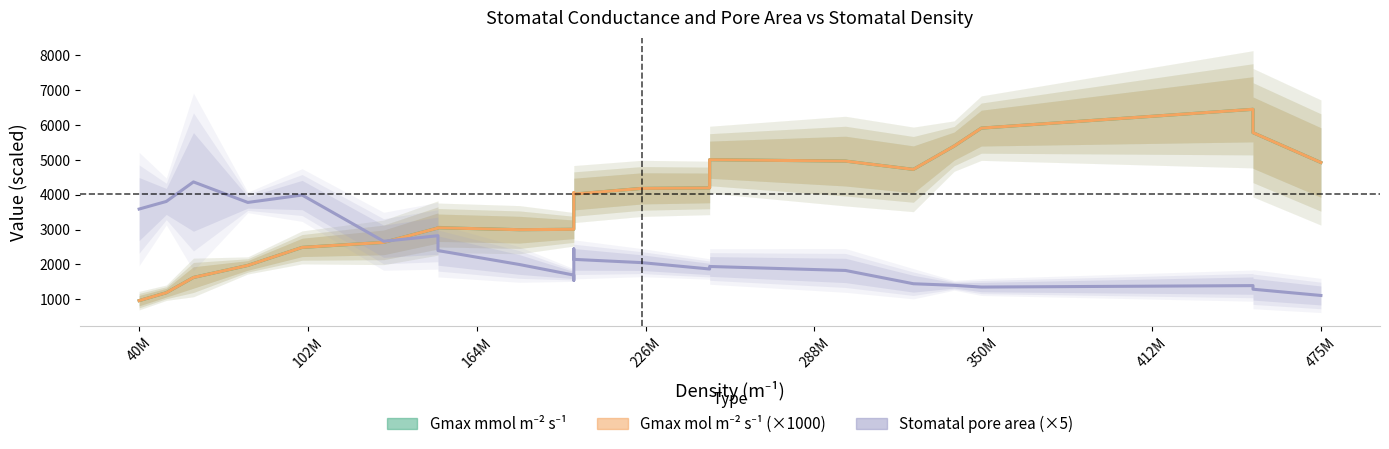

What is the highest value of the Stomatal pore area (×5) series?

4363.8